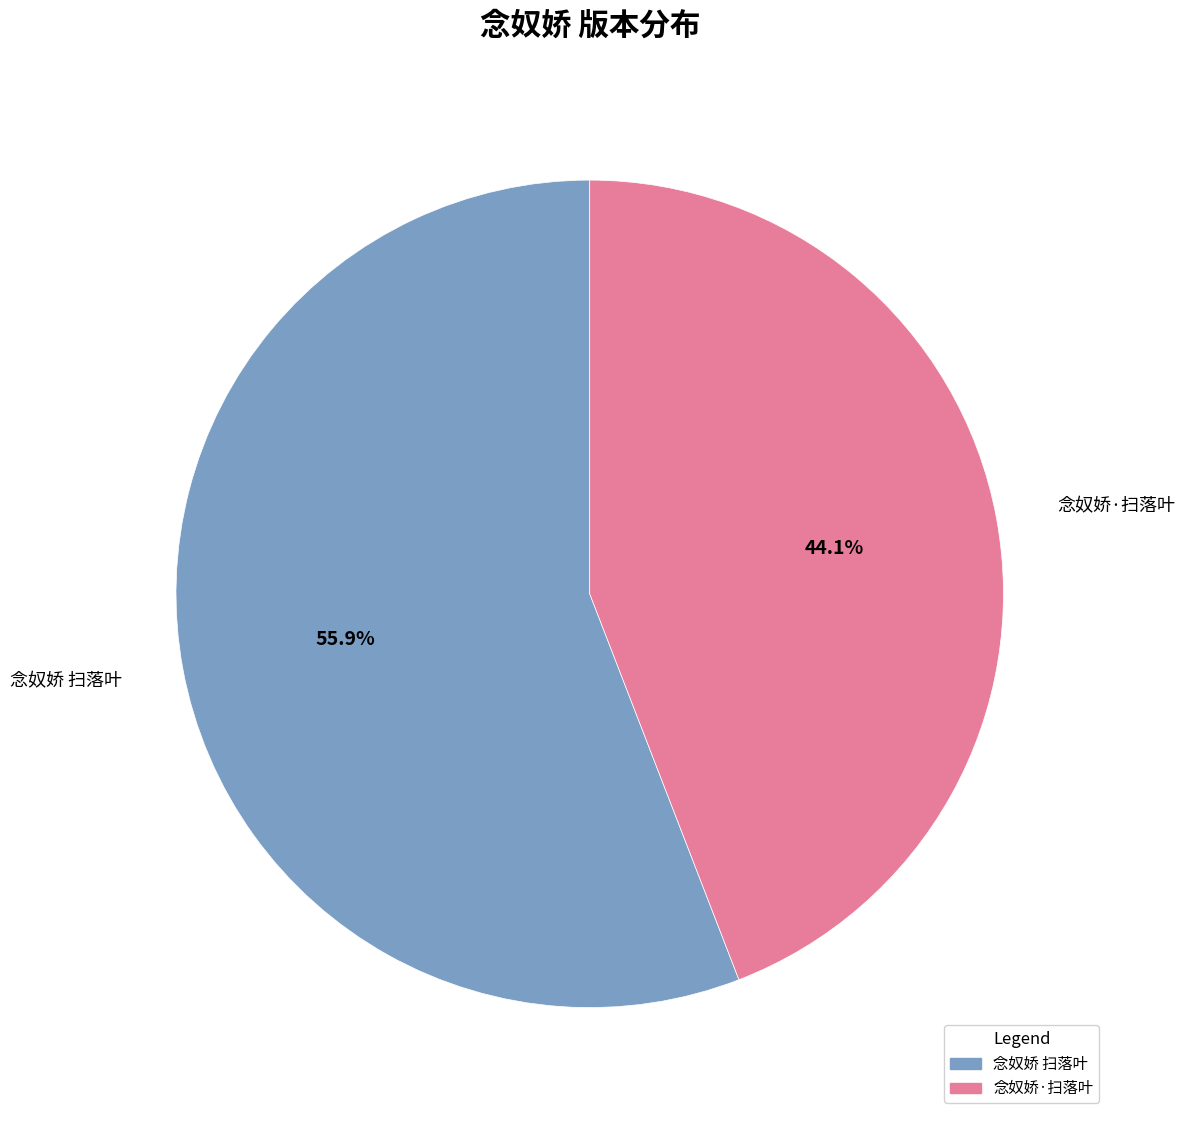

To the nearest percent, what is the average slice percentage?

50%